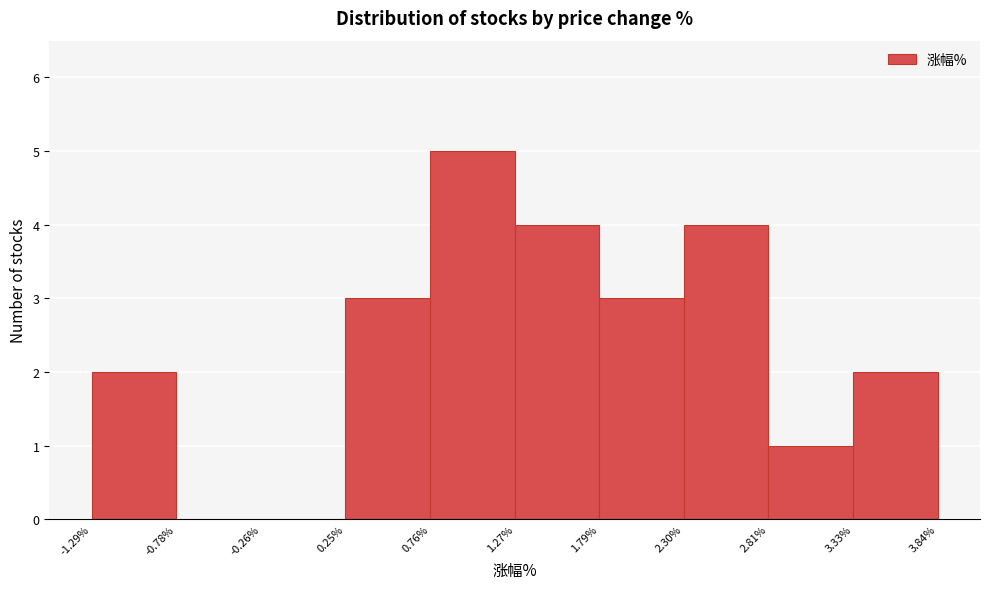

Reading left to right, transcribe this chart: for each bar, give the range it covers on the x-axis and its height. The values are not printed on the chart, so give them approximately, as read against the axis.

-1.29% to -0.78%: 2
-0.78% to -0.26%: 0
-0.26% to 0.25%: 0
0.25% to 0.76%: 3
0.76% to 1.27%: 5
1.27% to 1.79%: 4
1.79% to 2.30%: 3
2.30% to 2.81%: 4
2.81% to 3.33%: 1
3.33% to 3.84%: 2